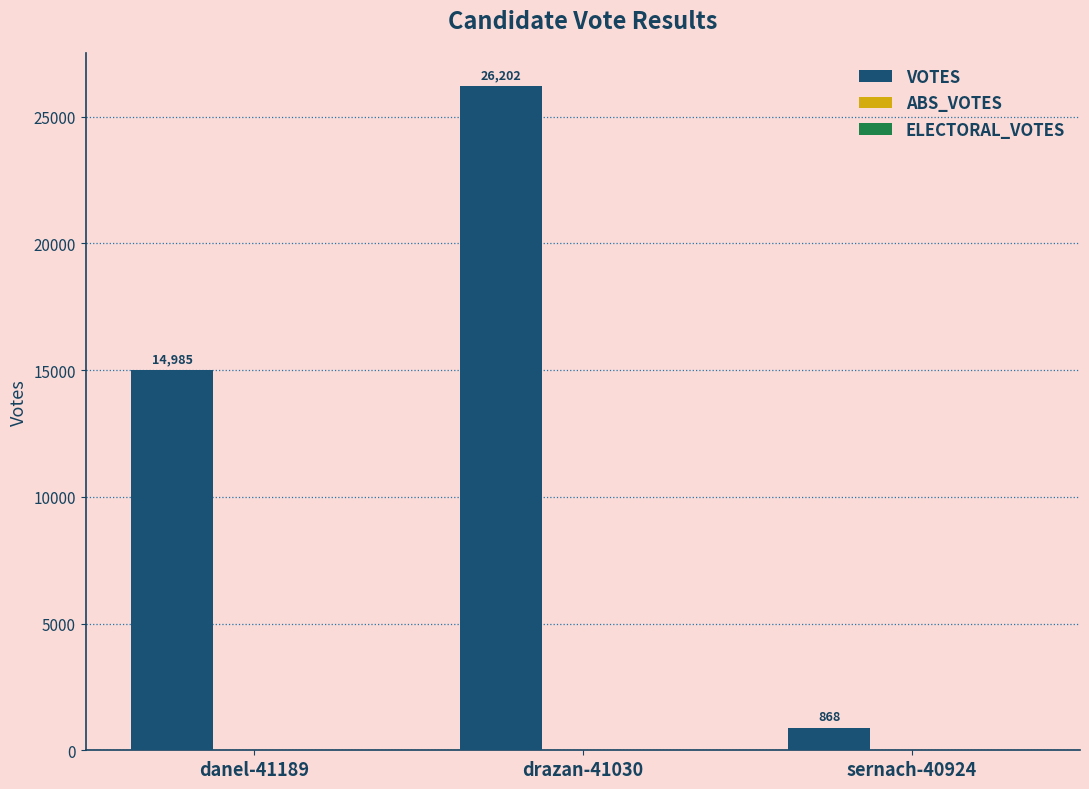

Between sernach-40924 and danel-41189, which is larger?

danel-41189